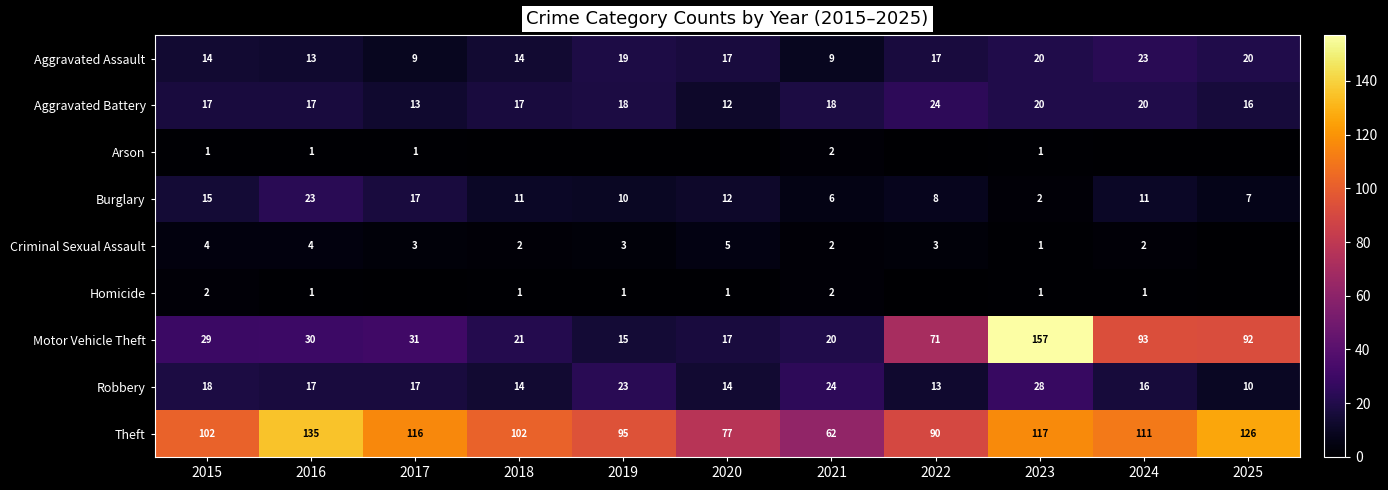

Which has a higher value, 2017 or 2022?

2022